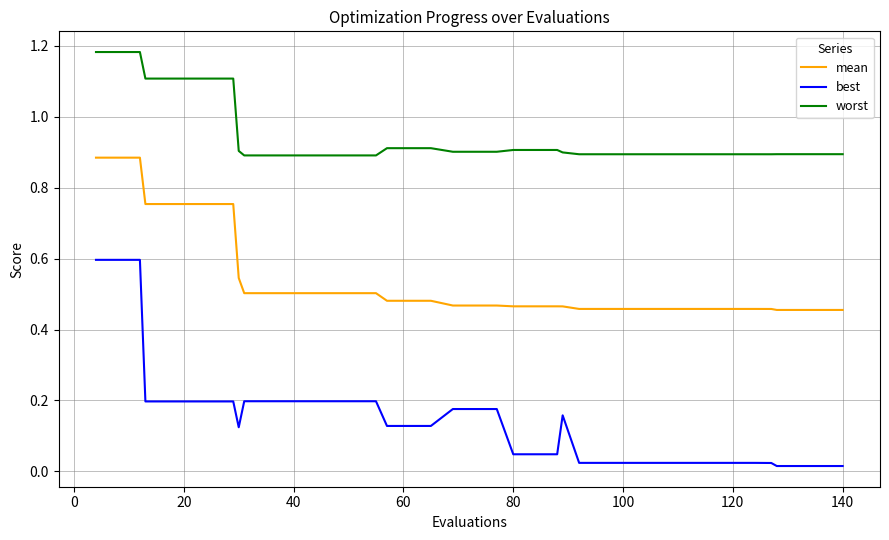

Rank the series by their maximum value, from highest to lowest.

worst, mean, best